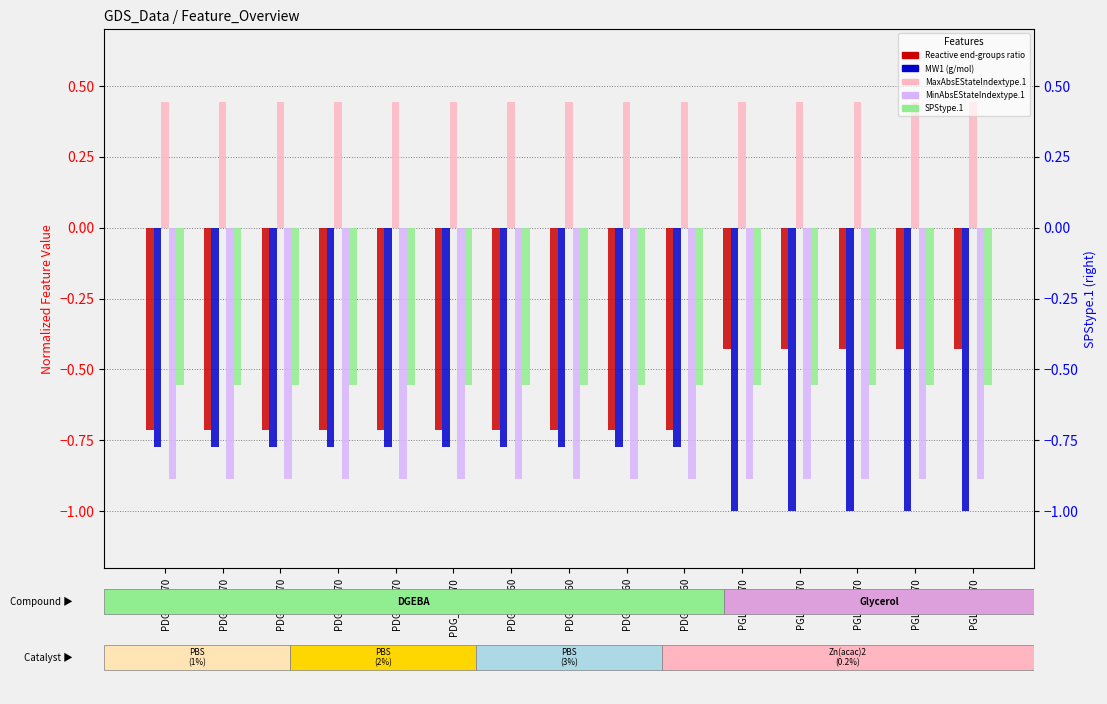

Is the value of Reactive end-groups ratio at PDG_3_170 greater than the value of MaxAbsEStateIndextype.1 at PGL_1_170?

No